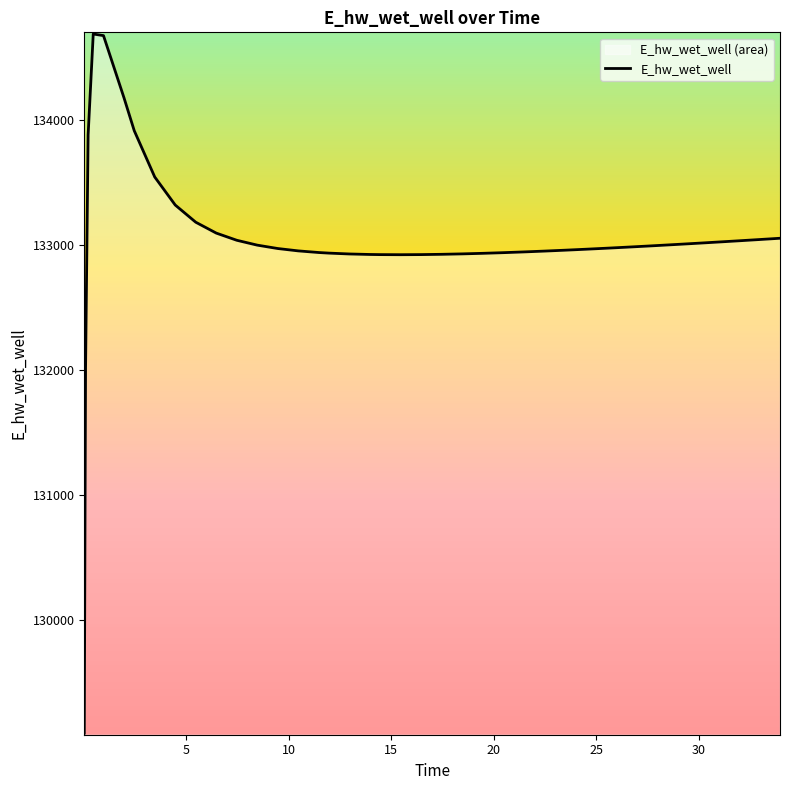

What is the difference between the maximum and minimum values?

5596.5